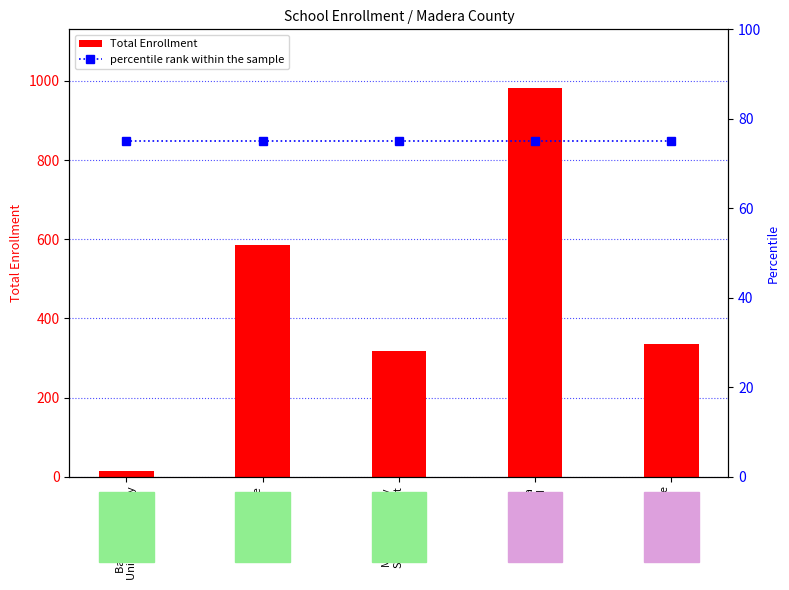

What is the difference between the highest and lowest values at Madera County
Superintendent
of Schools?

242